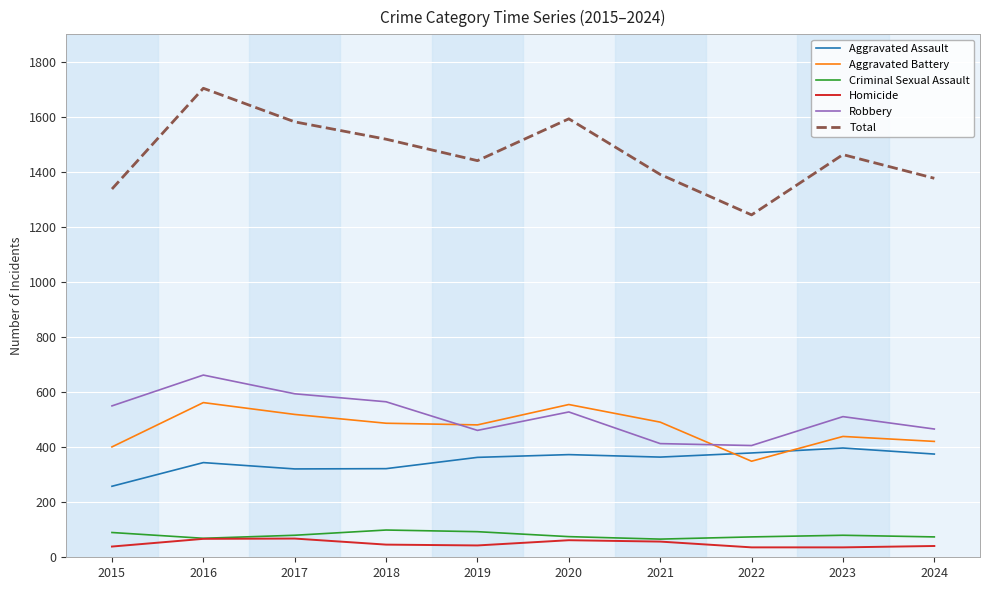

Which series has the widest spread of values?

Total